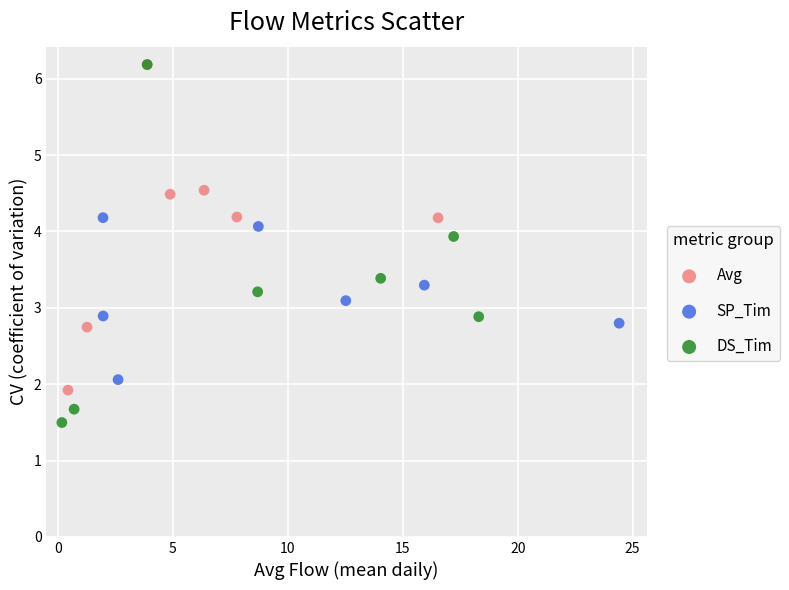

Which series contains the lowest Y value?

DS_Tim